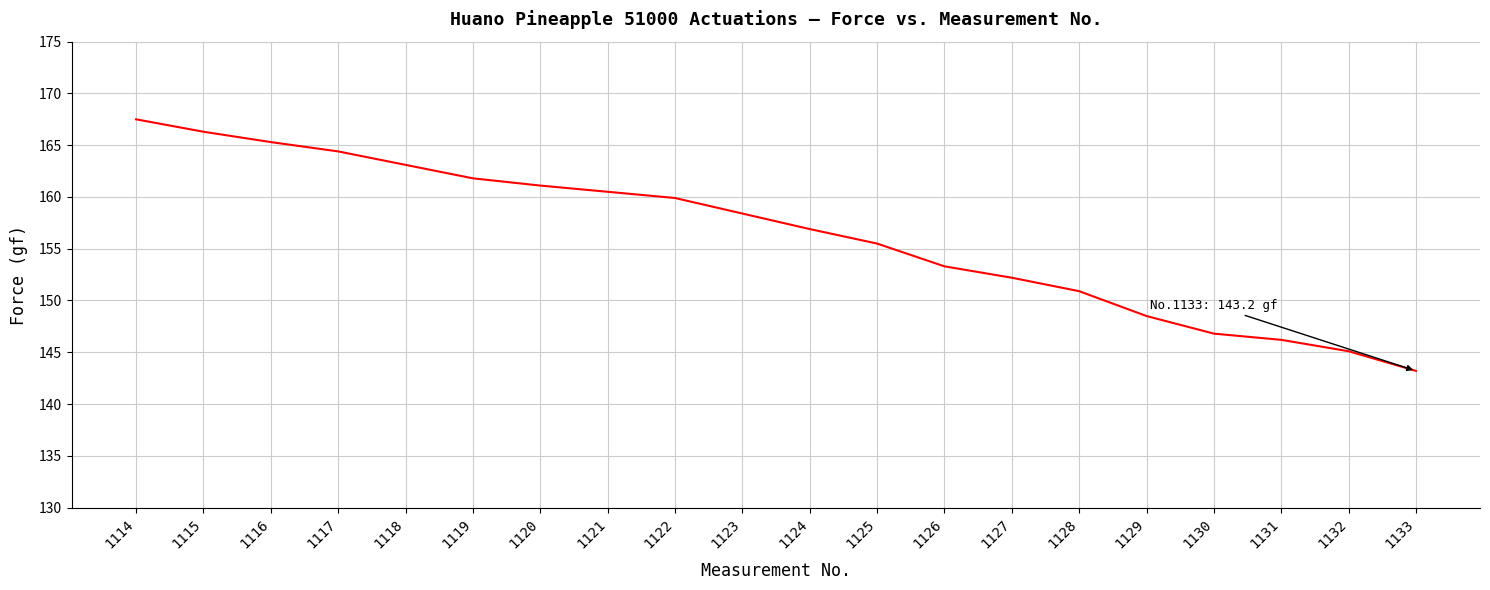

Count the number of data series in this chart.

1